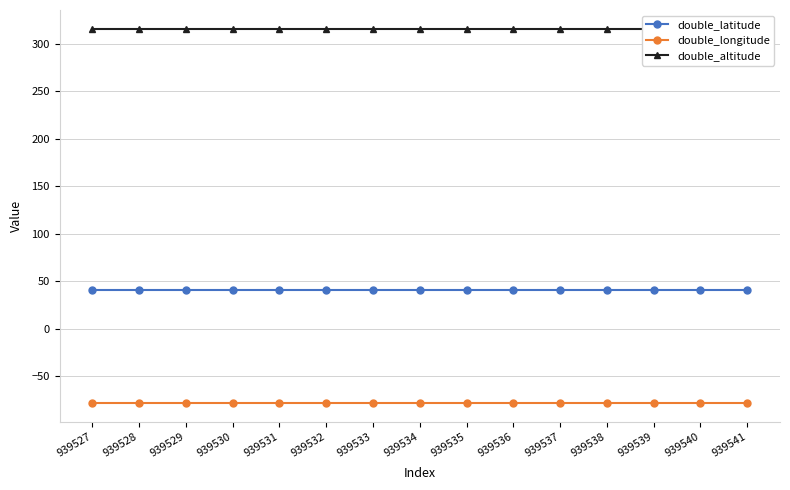

How many distinct data groups are displayed?

3